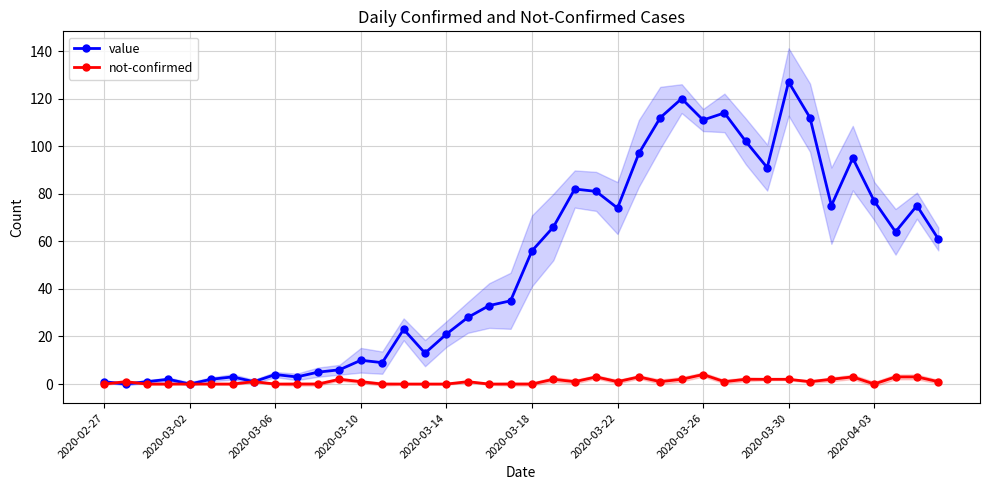

In value, how many points are lower than both neighbors (excluding endpoints)?

11